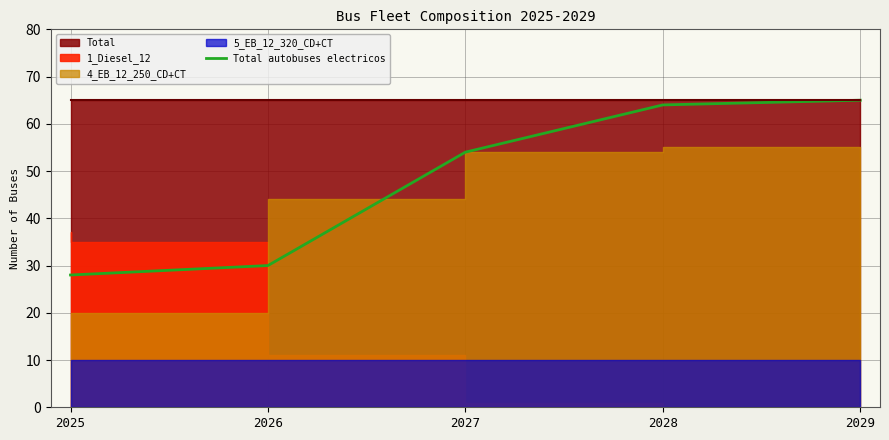

Rank the categories by value from highest to lowest.

2029, 2028, 2027, 2026, 2025